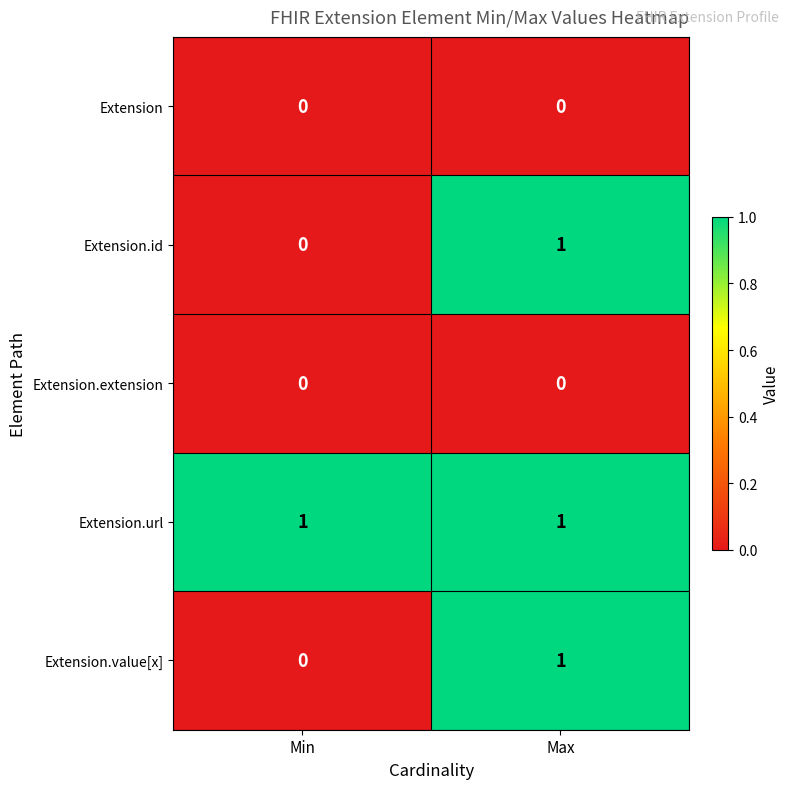

At which category is the sum across all series the highest?

Max